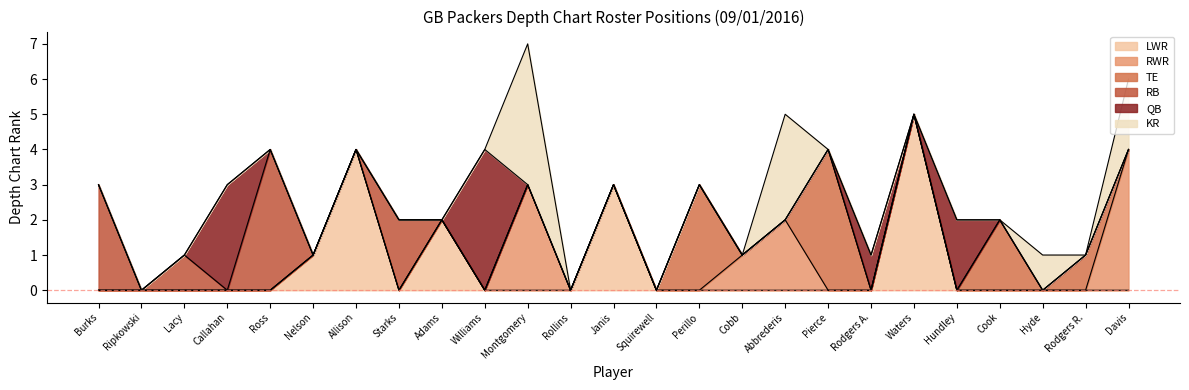

True or false: KR has a value of 0 at Burks.

True